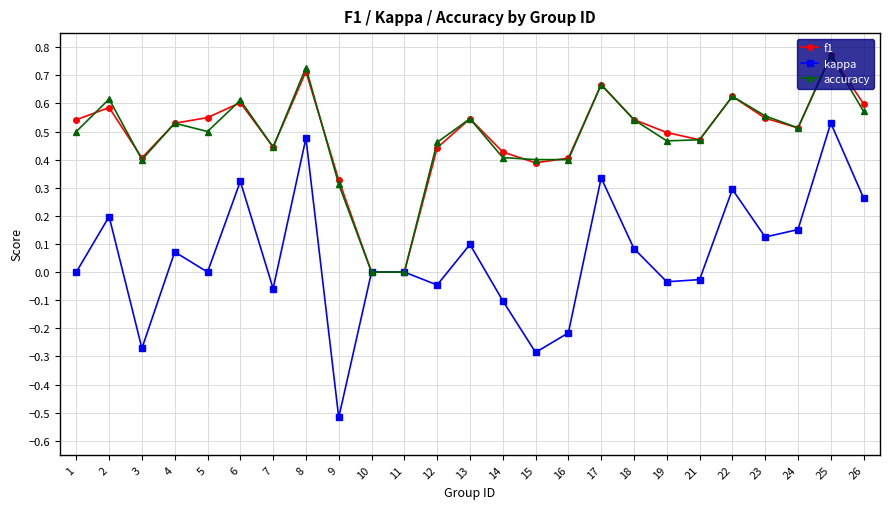

At which label does kappa reach its peak?

25